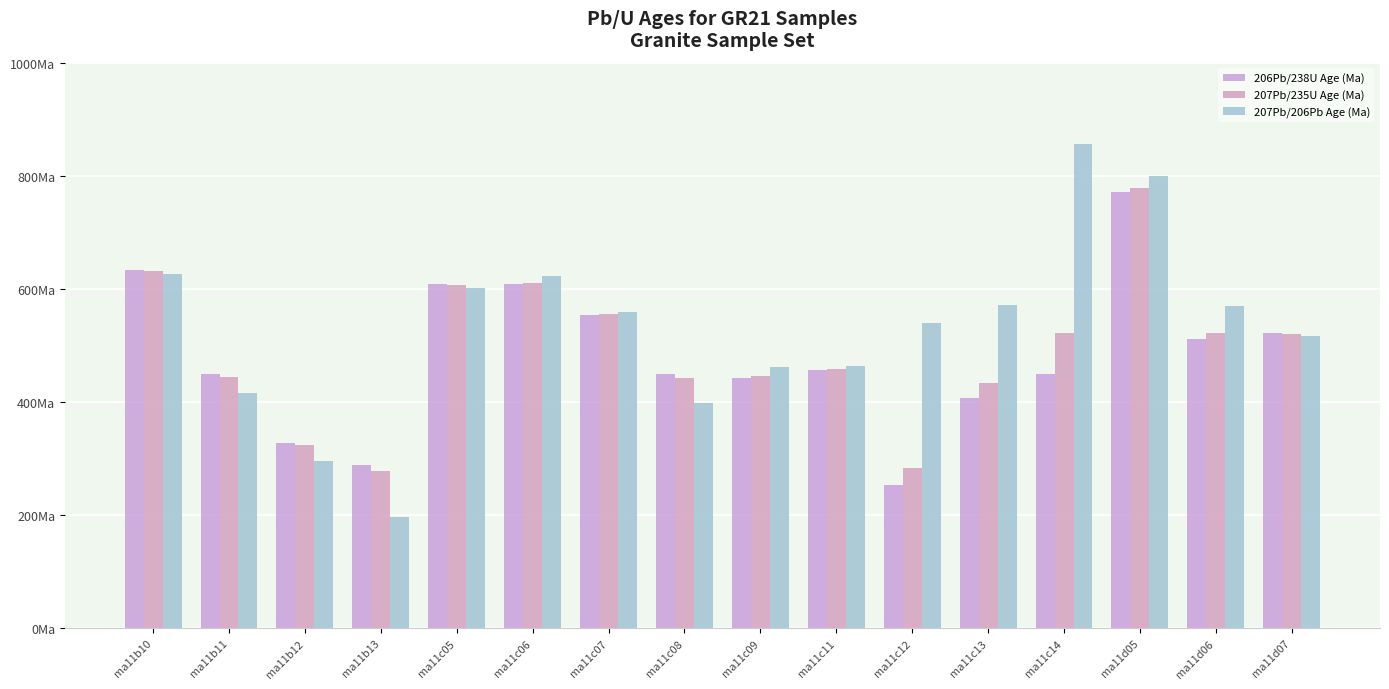

What is the lowest value of the 207Pb/235U Age (Ma) series?

278.7